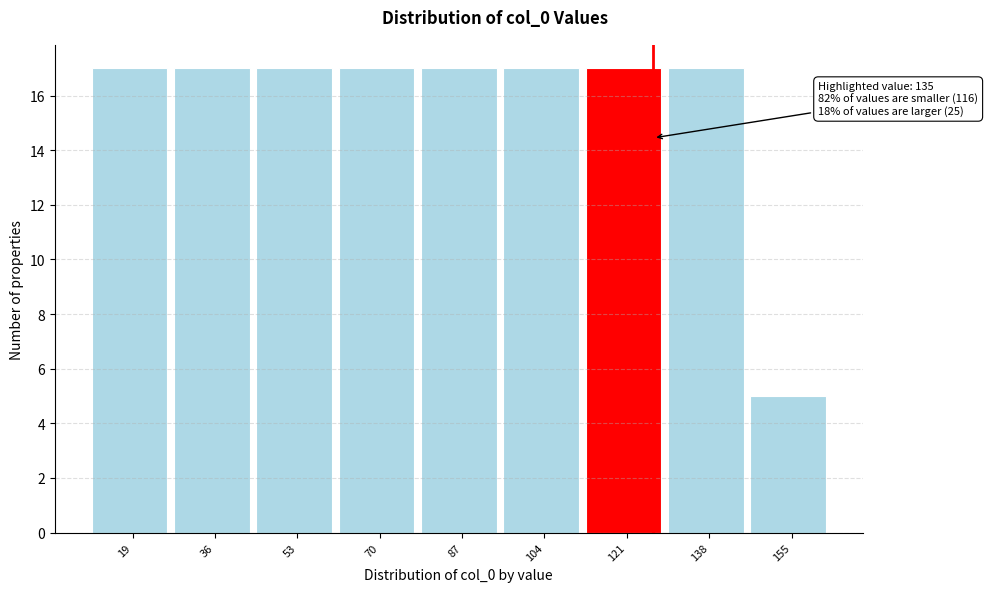

Reading left to right, list all the values displayed in this chart.

17	17	17	17	17	17	17	17	5